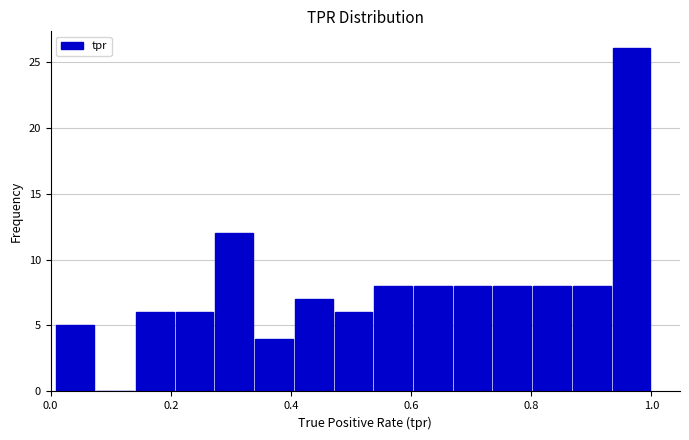

Around what value on the x-axis is the tallest bar? Give the approximate position of its centre, as read against the axis.

0.96